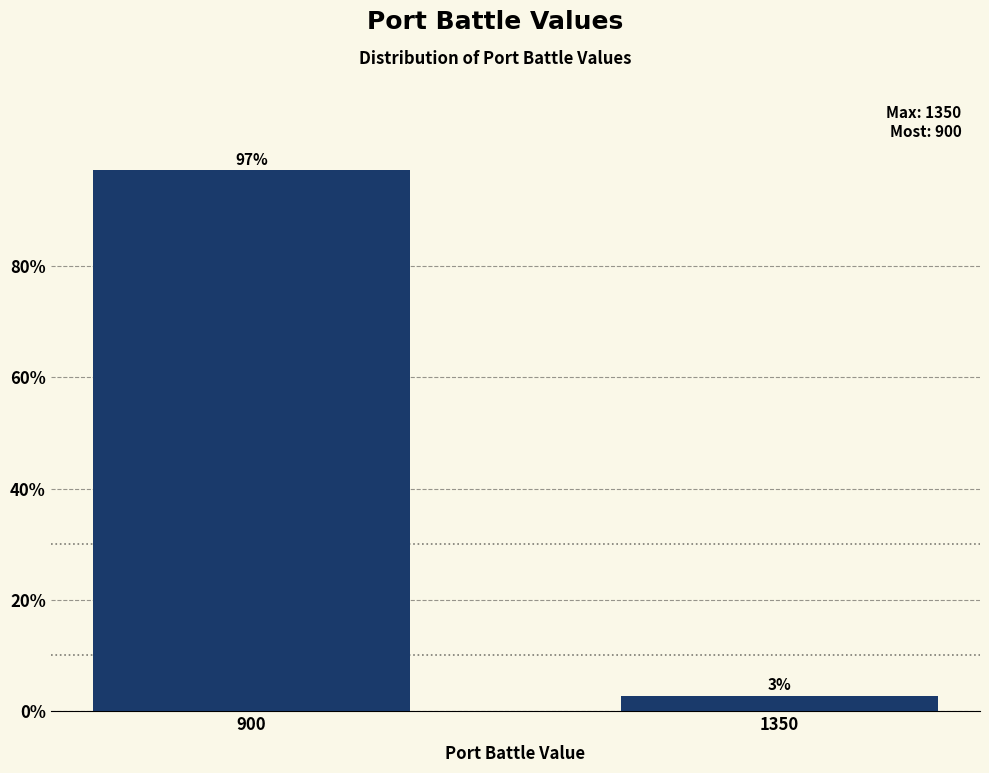

What is the value of the 1st bar from the left?

97.3